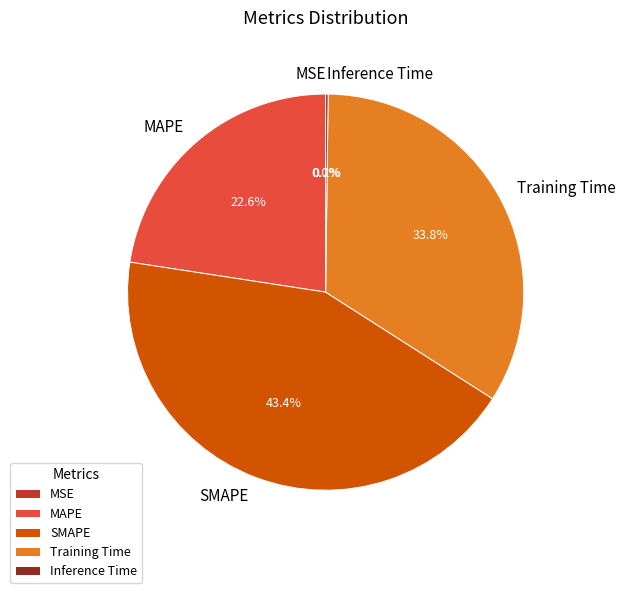

Is SMAPE the majority of the pie?

No